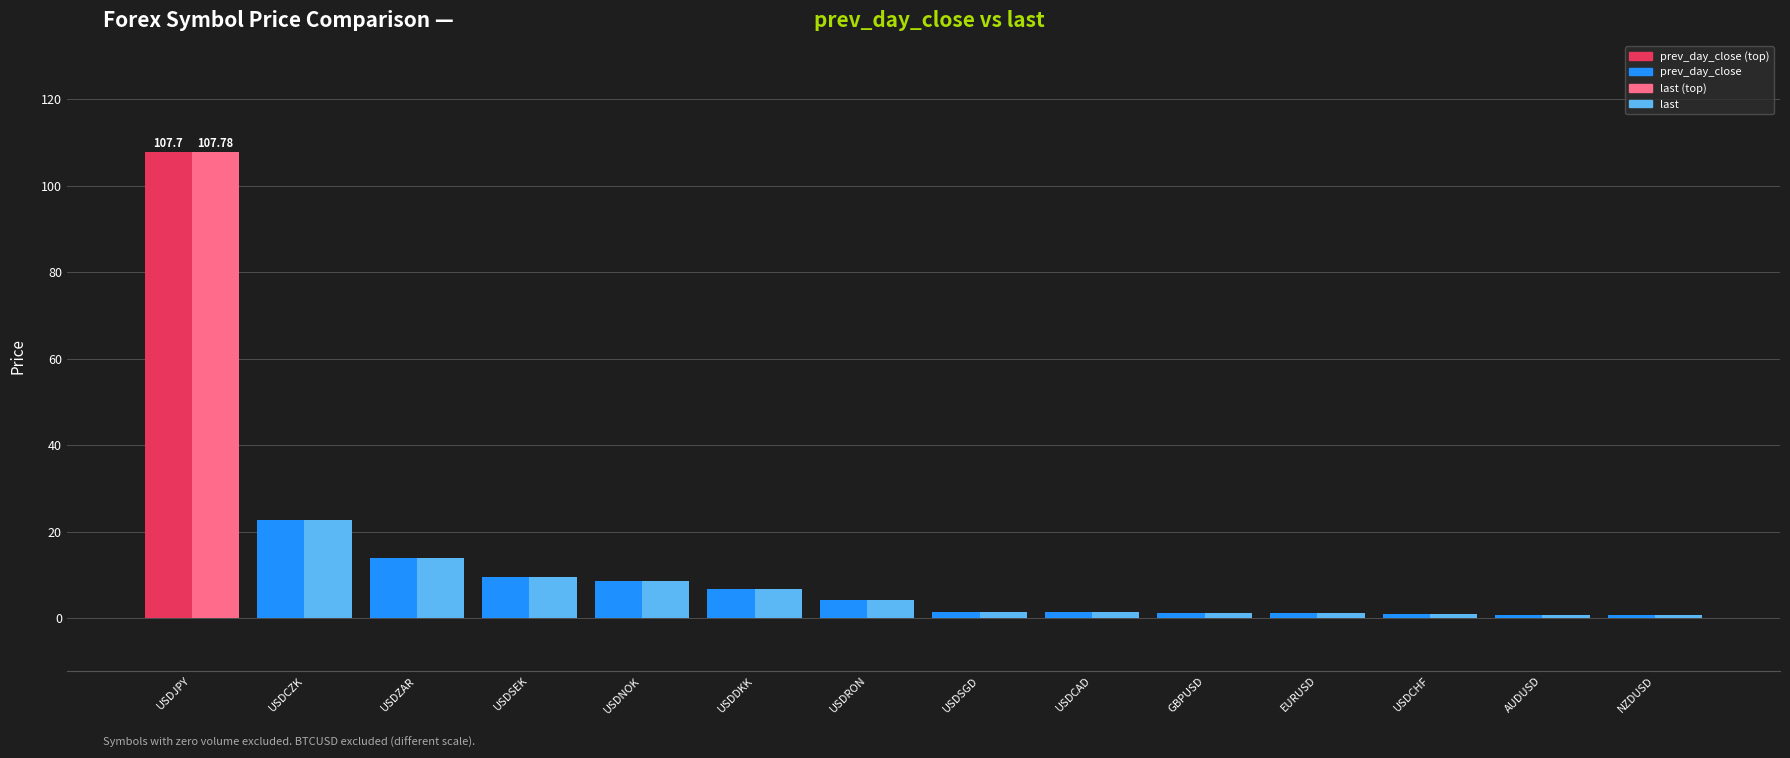

The value of prev_day_close at EURUSD is 1.1. True or false?

True